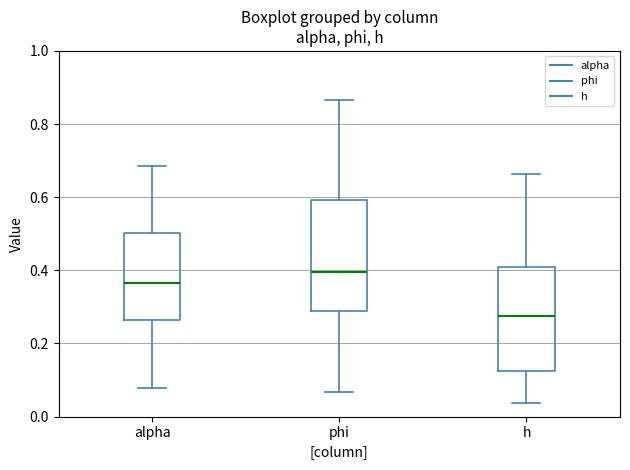

Which box's median line is the lowest?

h